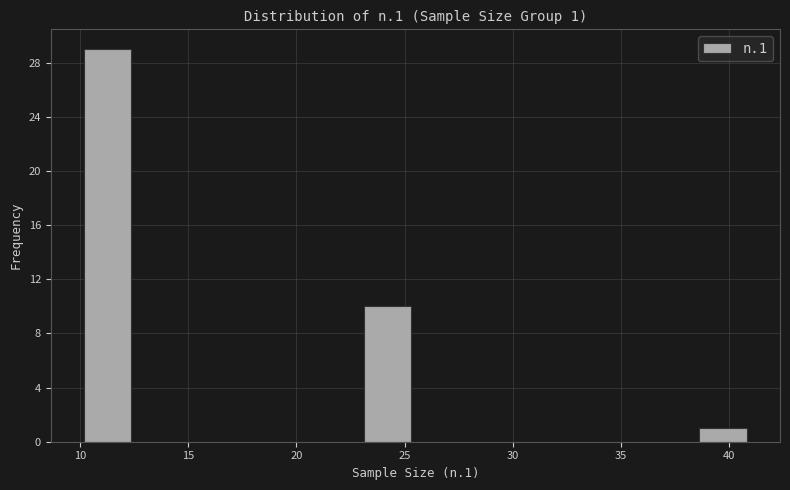

Which range on the x-axis has the tallest bar?

10.0 to 12.5